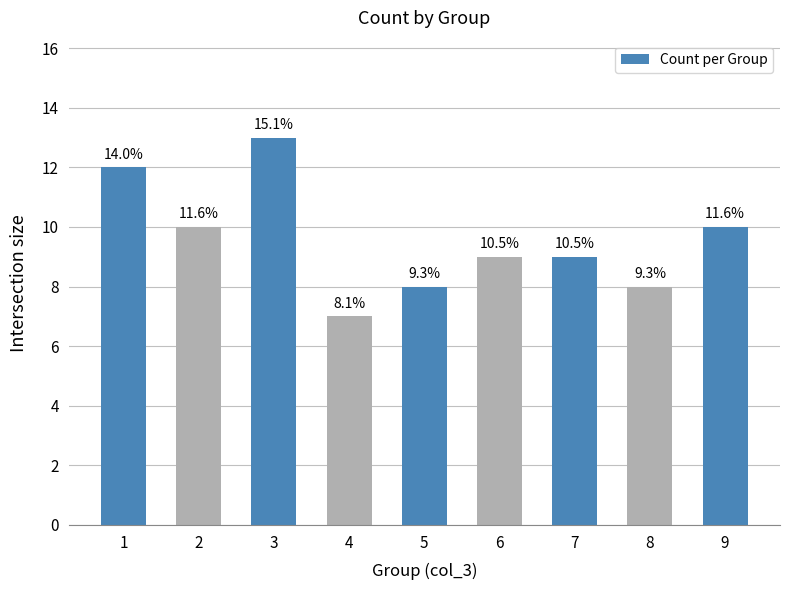

What is the value of the 9th bar from the left?

10